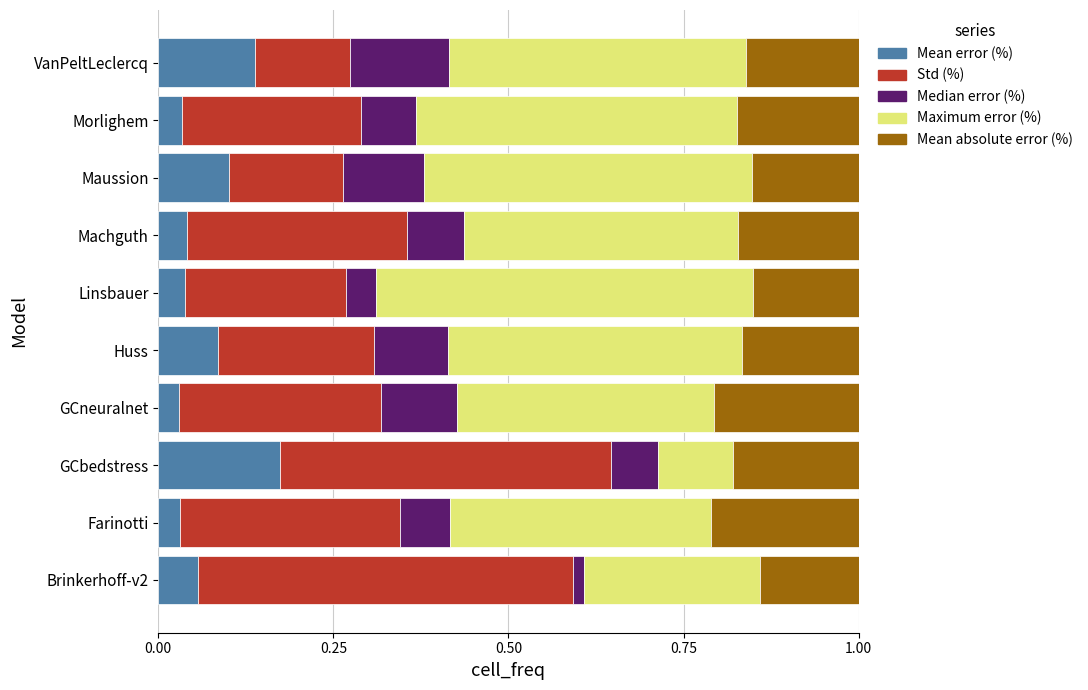

What is the sum of all Mean error (%) values?

0.7